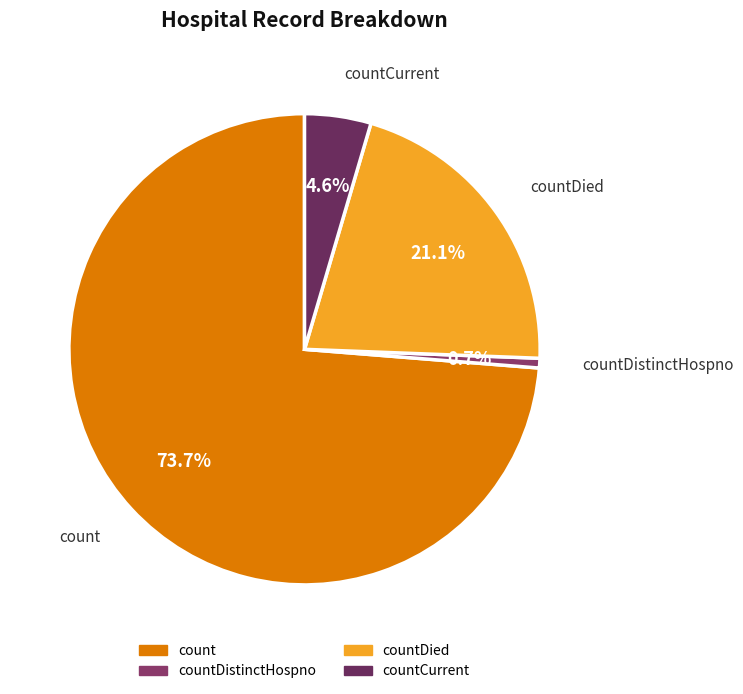

Count the number of slices in the pie.

4